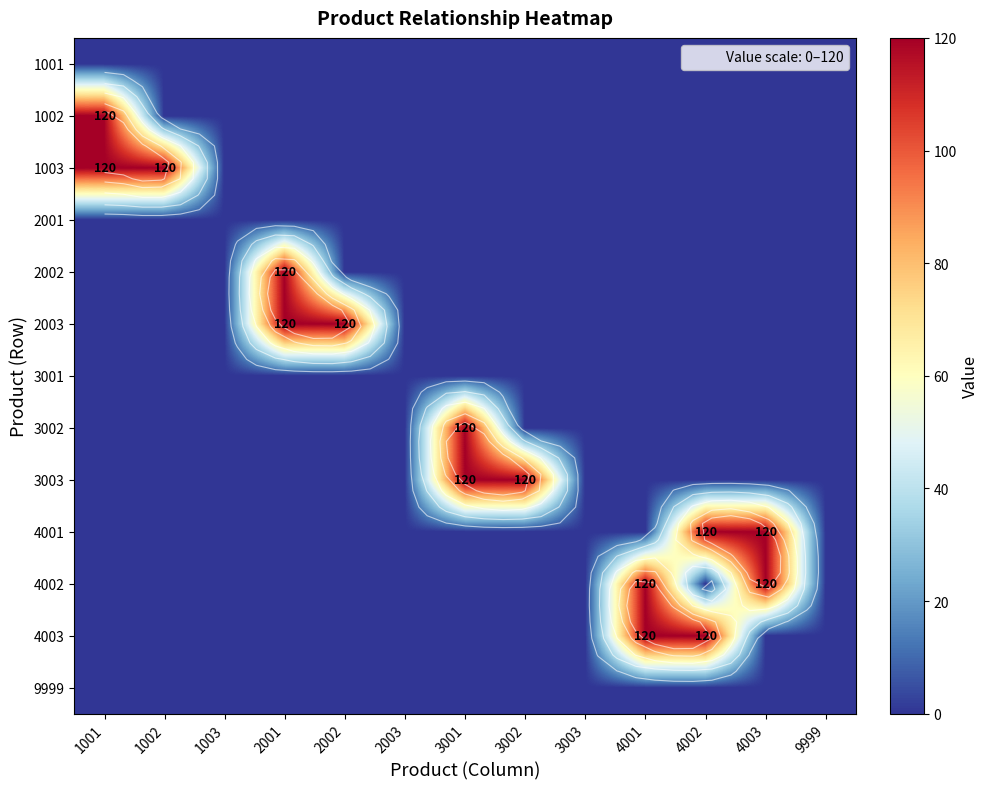

Is it true that 3003 equals -64 at 1003?

False